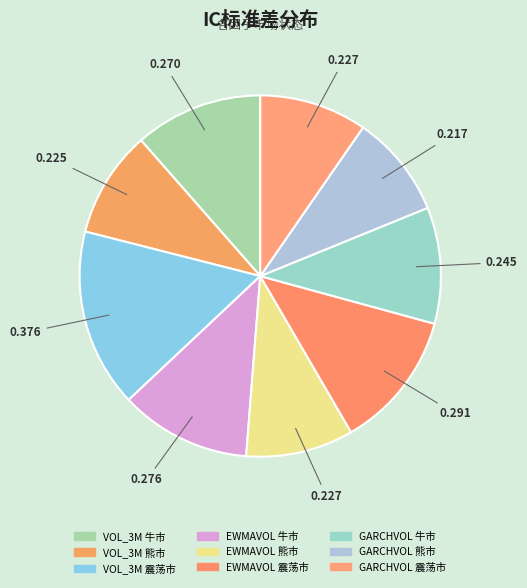

Count the number of slices in the pie.

9